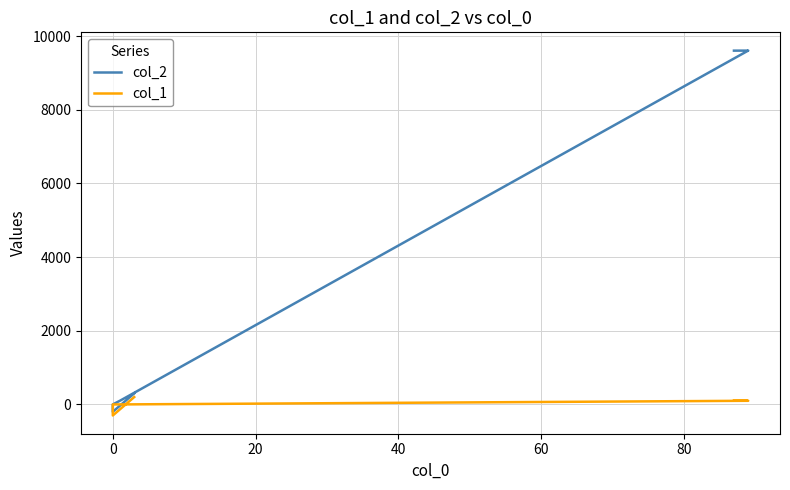

True or false: col_1 and col_2 cross at least once.

False